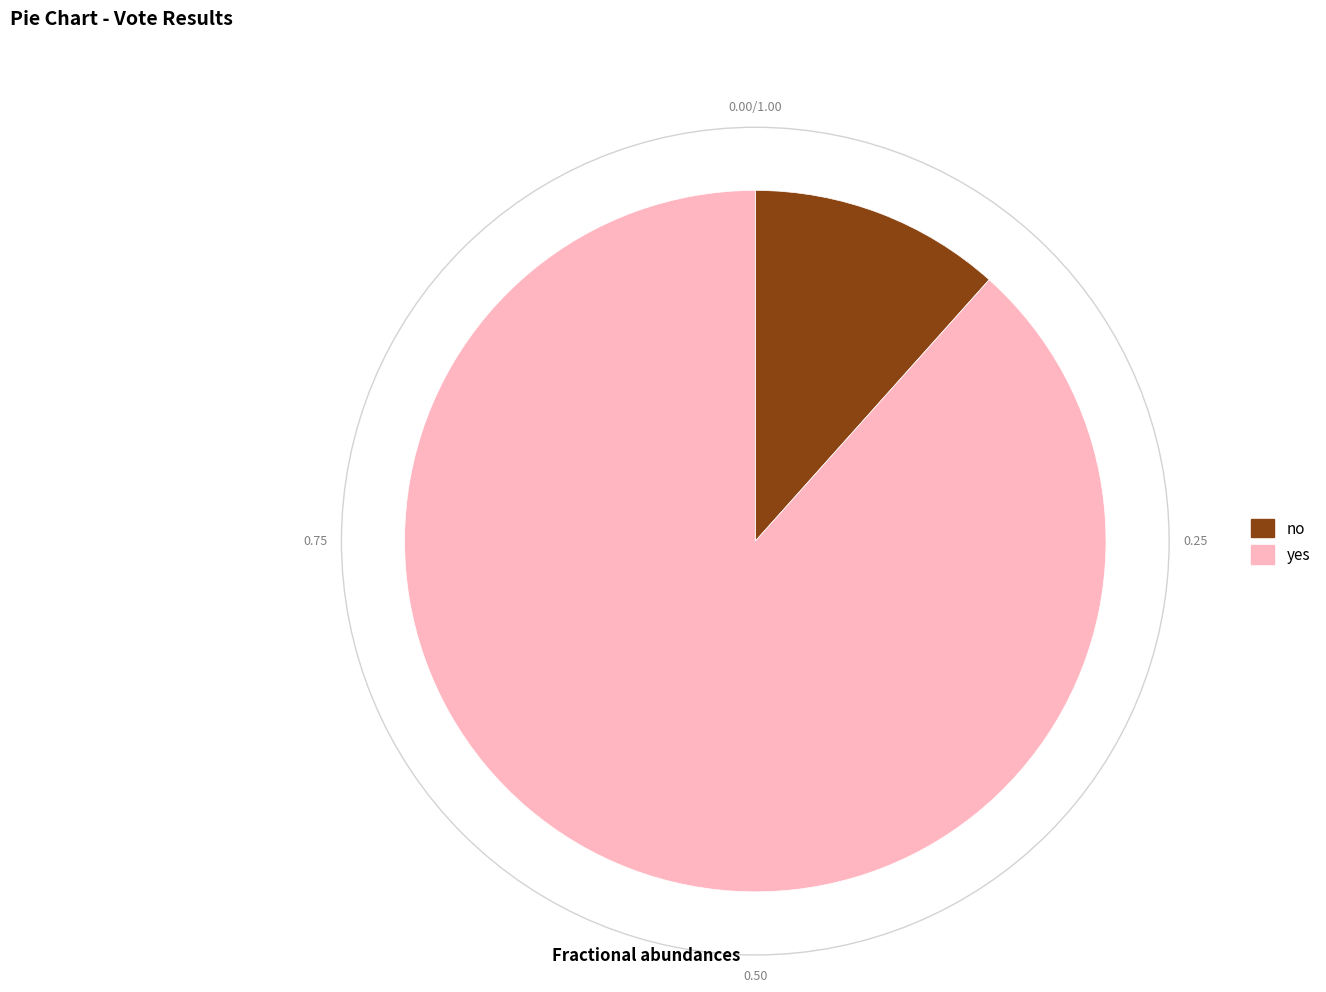

The no slice represents 27% of the pie. True or false?

False